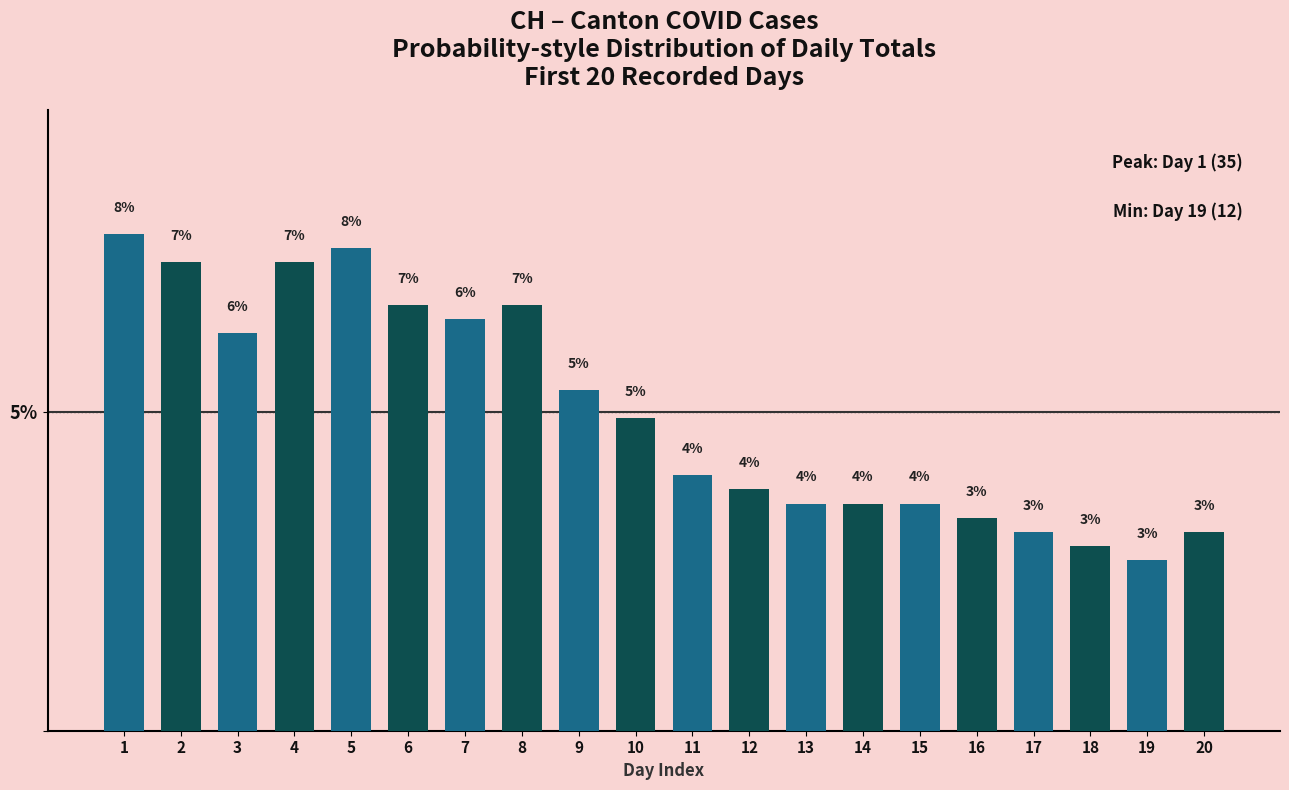

What is the sum of the values at 5 and 13?

11.1